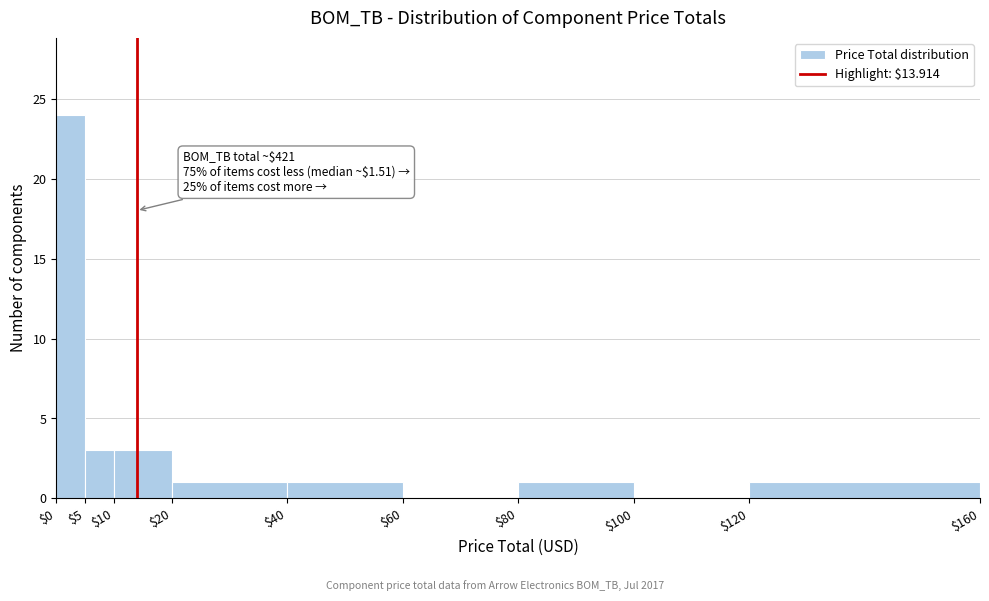

Which range on the x-axis has the tallest bar?

$0 to $5